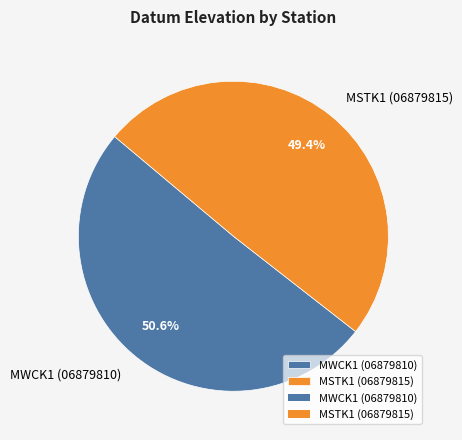

To the nearest percent, what percentage of the pie is MWCK1 (06879810)?

51%